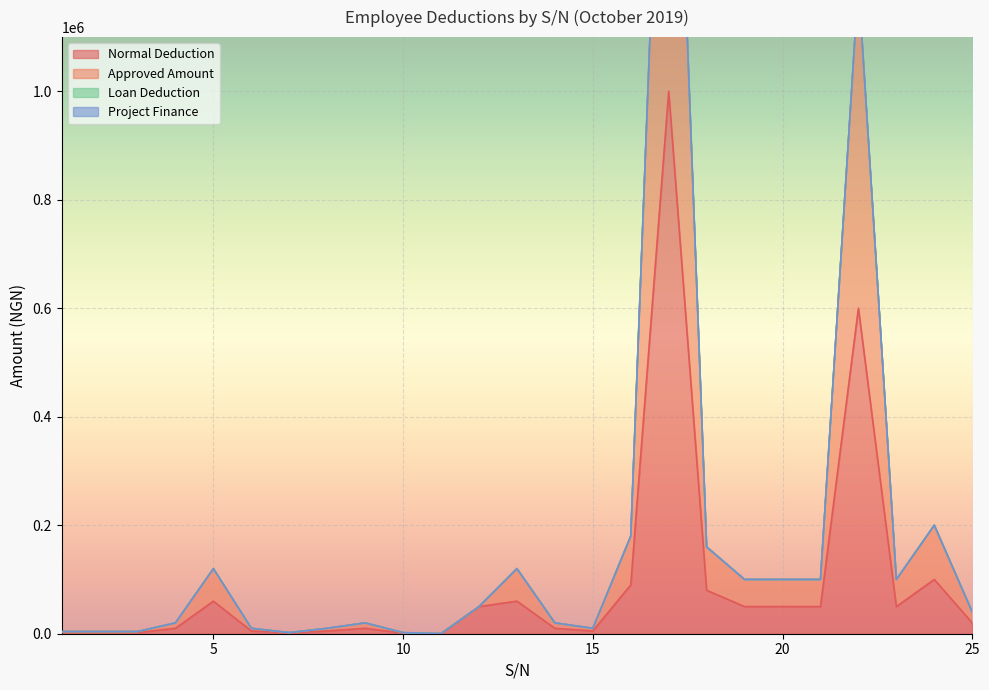

At how many categories does at least one series exceed 1308672?

1